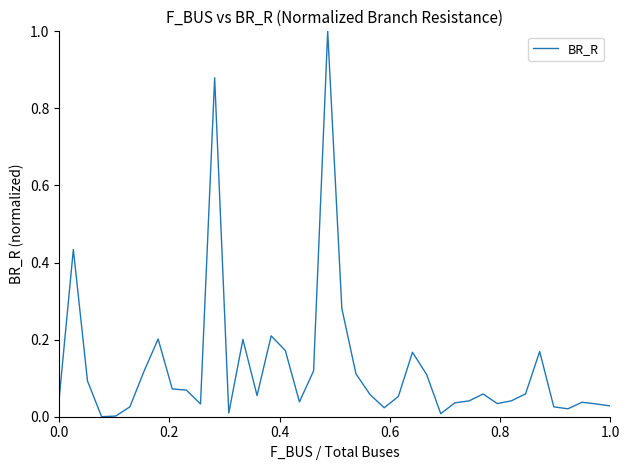

What is the difference between the maximum and minimum values?

1.0